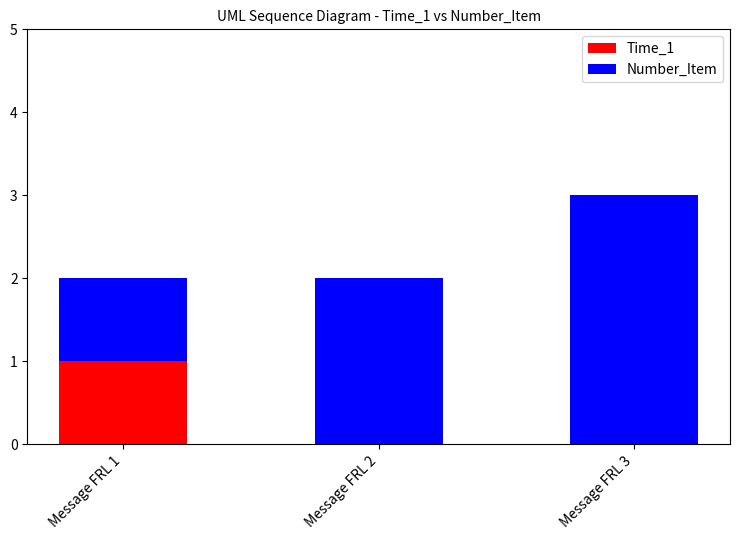

Reading right to left, list the values for the Time_1 series.

Message FRL 3=0	Message FRL 2=0	Message FRL 1=1